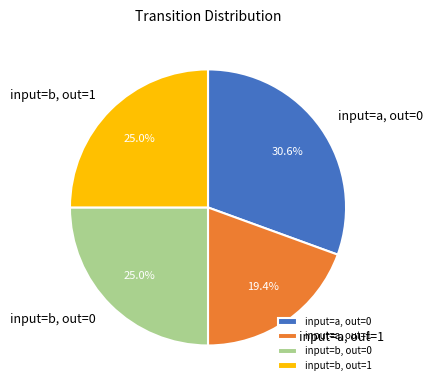

Which category has the smallest portion of the pie?

input=a, out=1